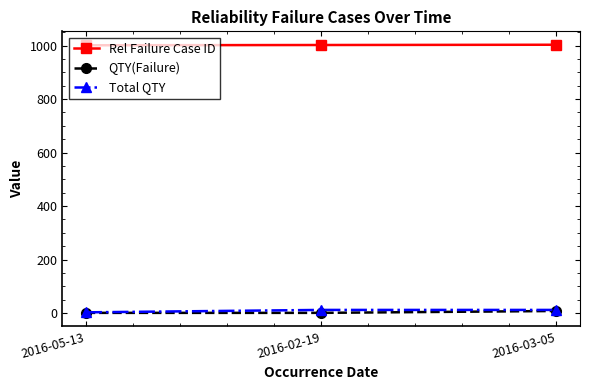

At how many categories does at least one series exceed 220?

3